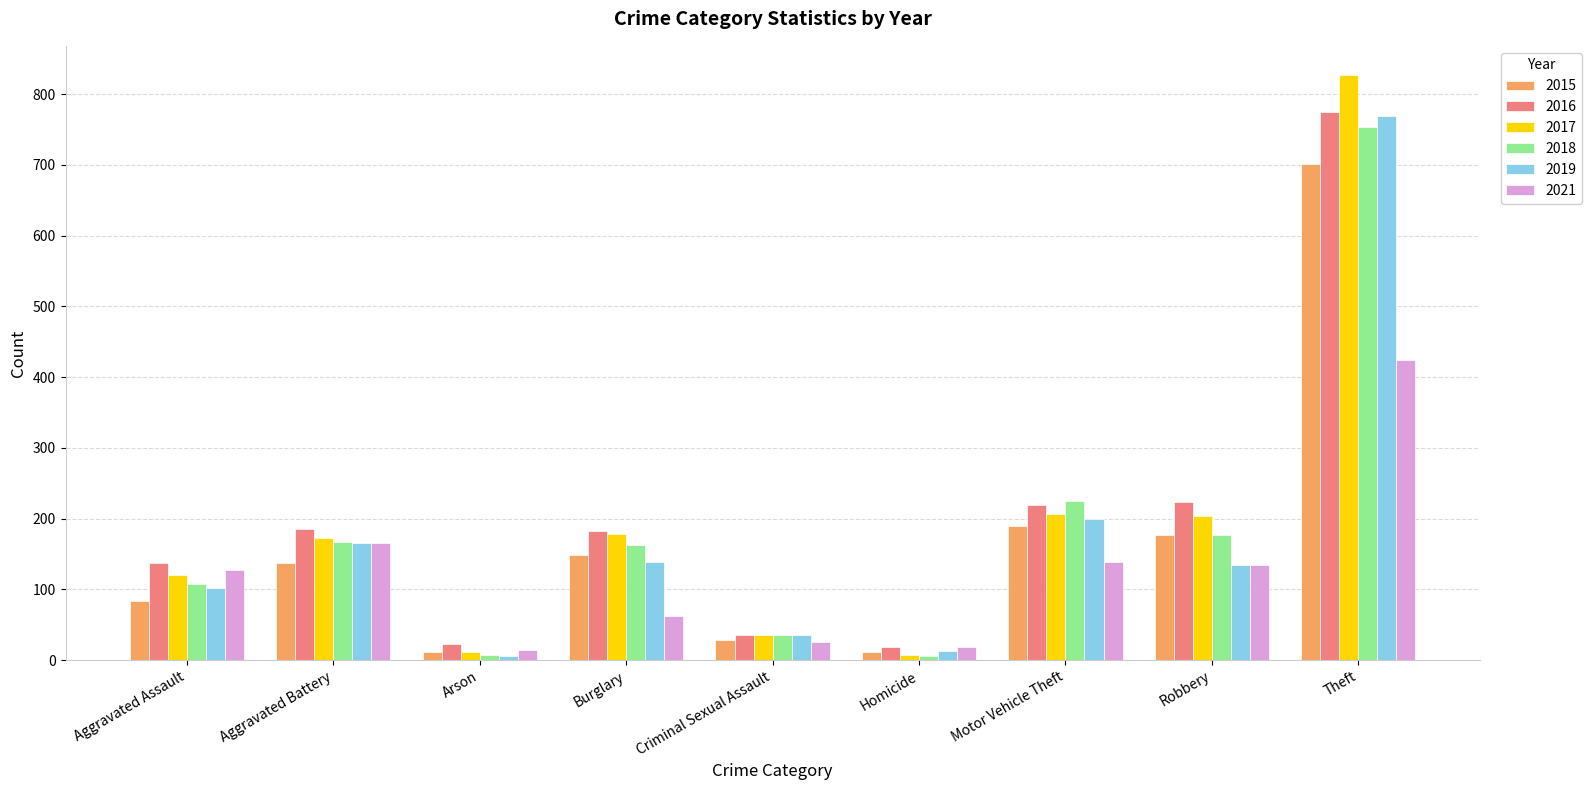

Which category has the highest value across all series?

Theft